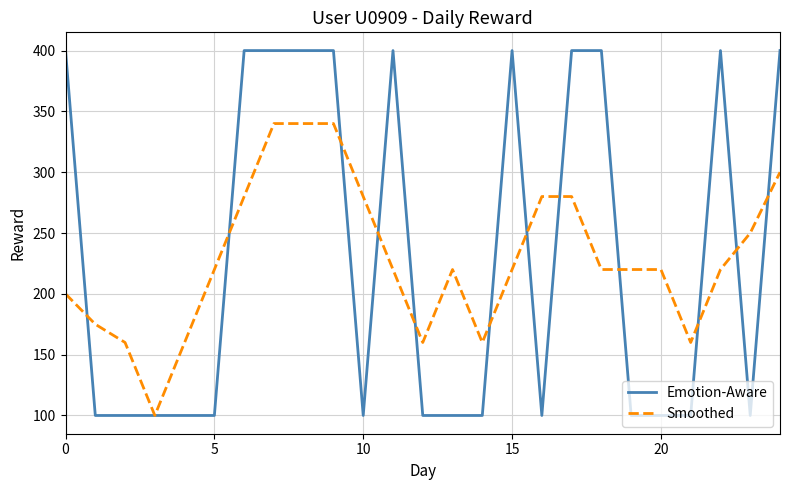

Rank the series by their maximum value, from lowest to highest.

Smoothed, Emotion-Aware